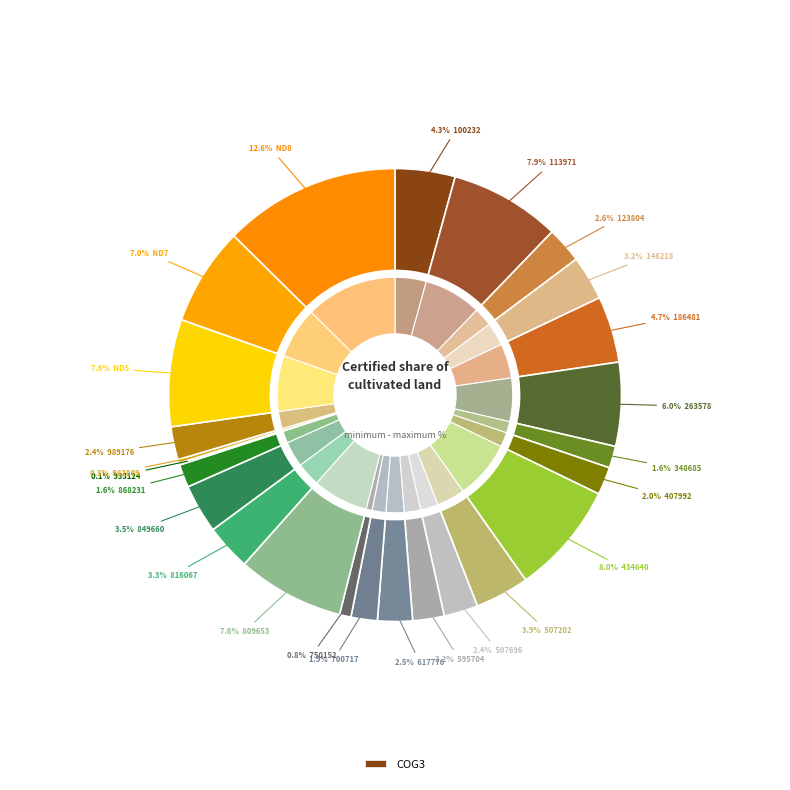

Is it true that 868231 is 2% of the pie?

True